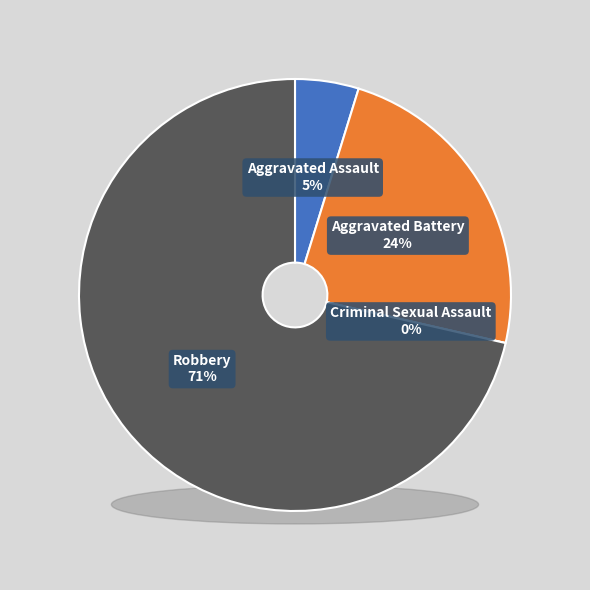

What percentage is the Aggravated Battery slice, to the nearest percent?

24%